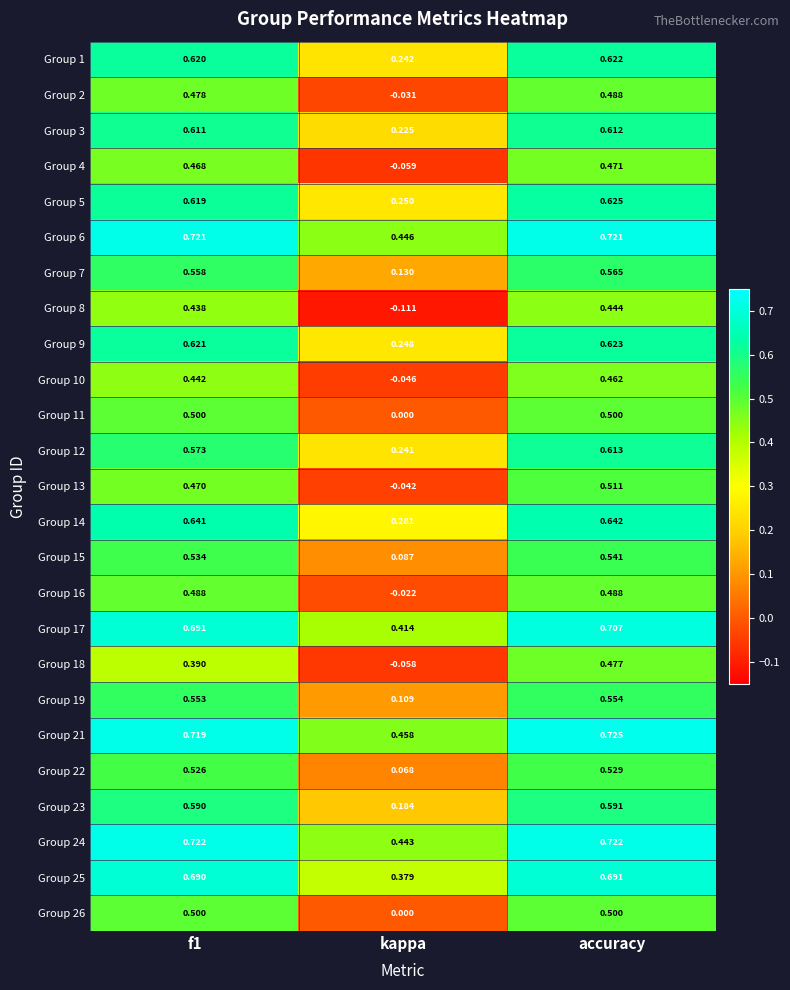

At which label is Group 8 closest to 0?

kappa